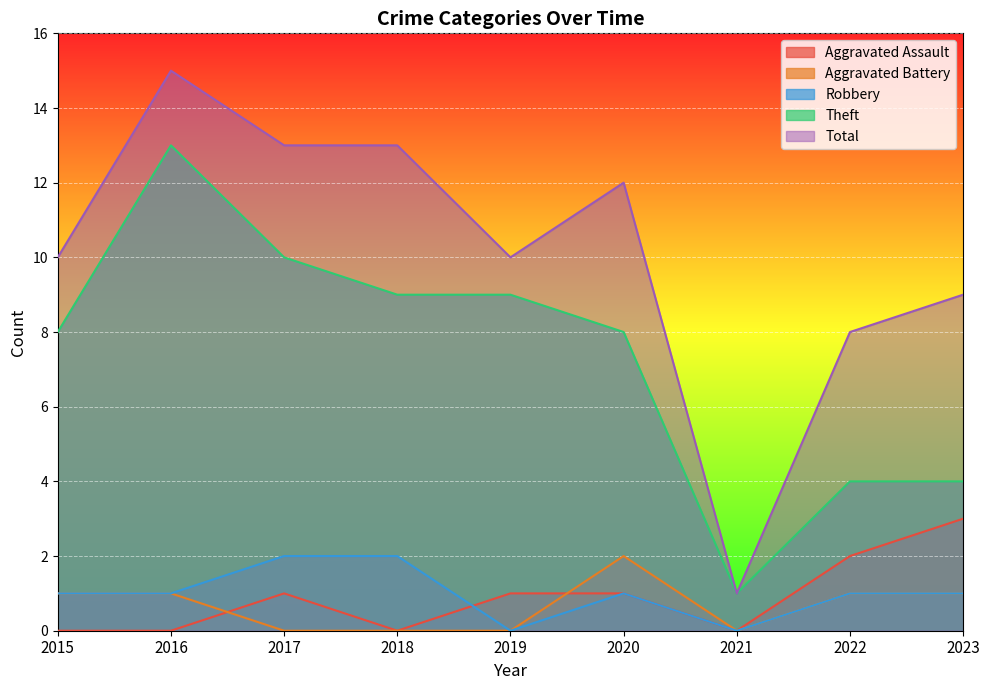

Between 2017 and 2021, which series saw the biggest shift?

Total